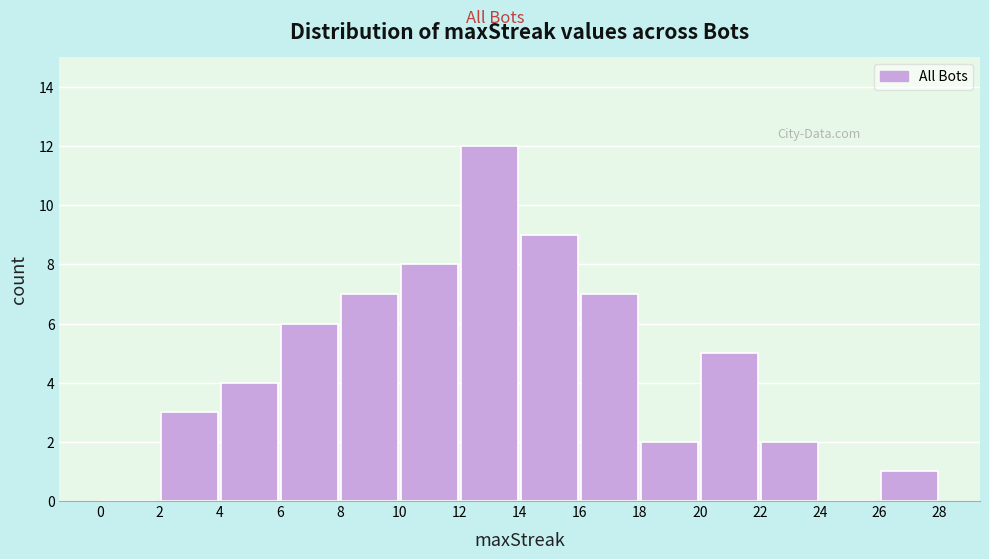

What is the height of the bar covering 8 to 10 on the x-axis? The values are not printed on the chart, so give them approximately, as read against the axis.

7